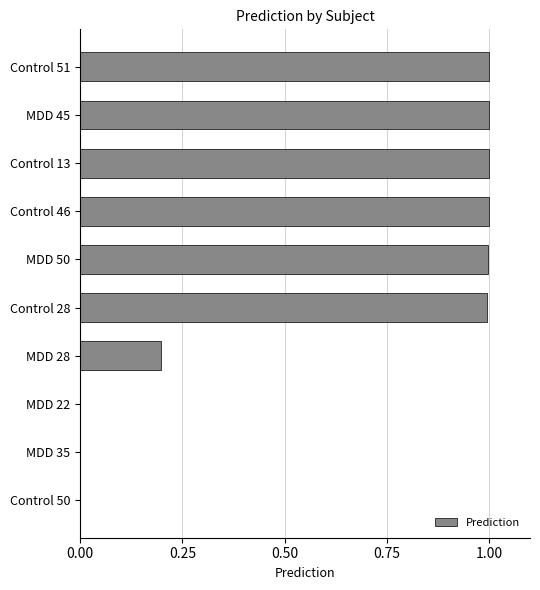

Is it true that the value at MDD 45 is 1.0?

True